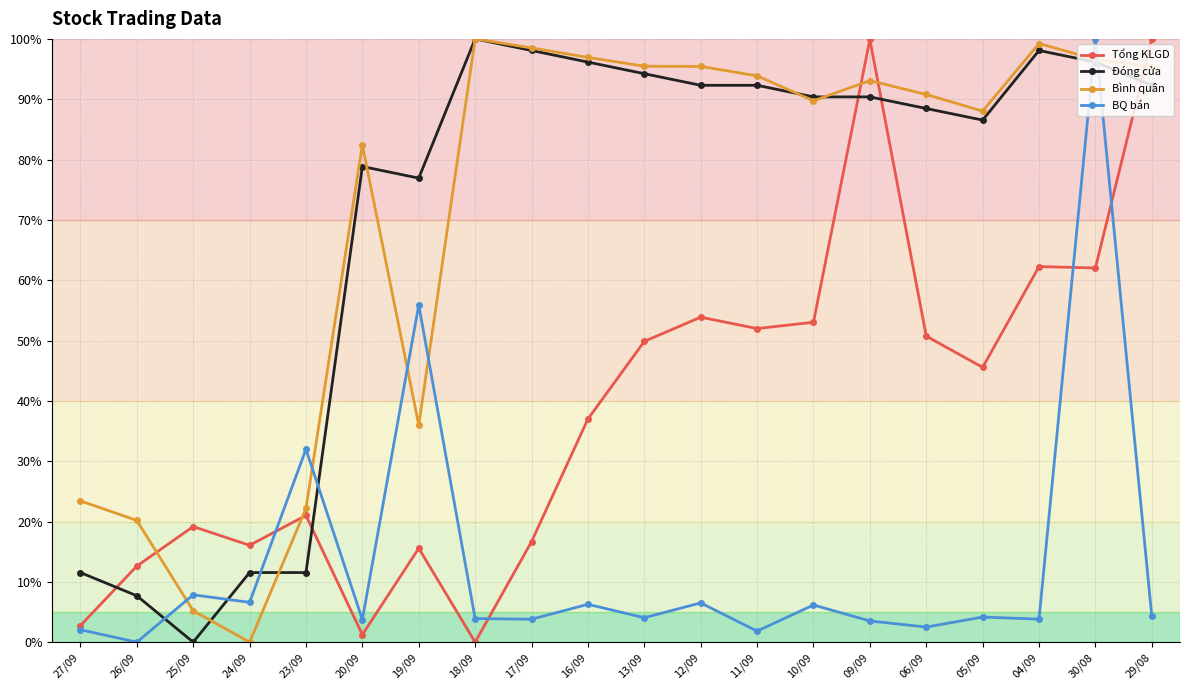

At which label does BQ bán first exceed 4?

25/09